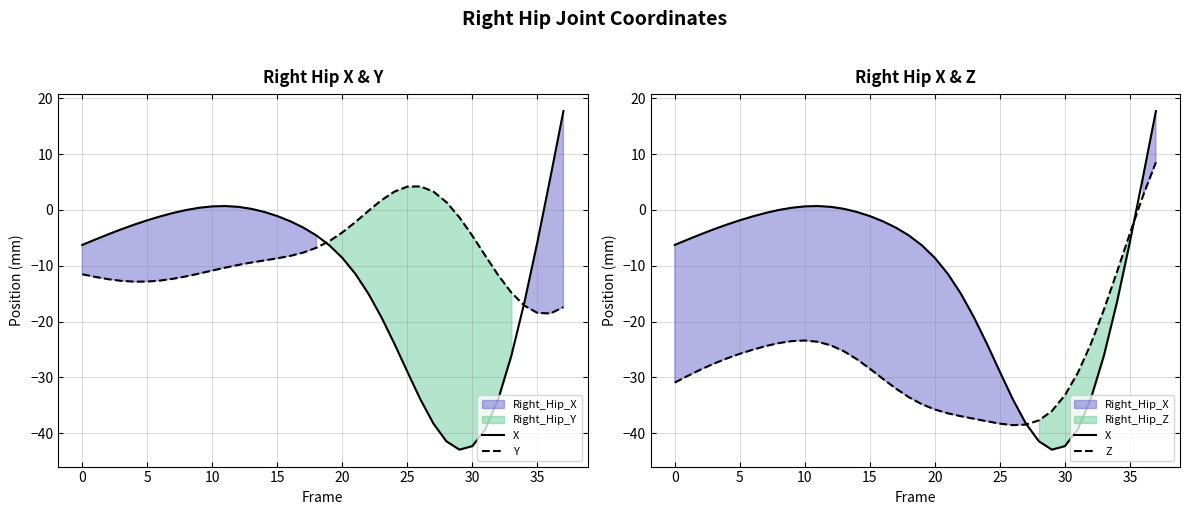

Which series has the largest range (max minus min)?

X